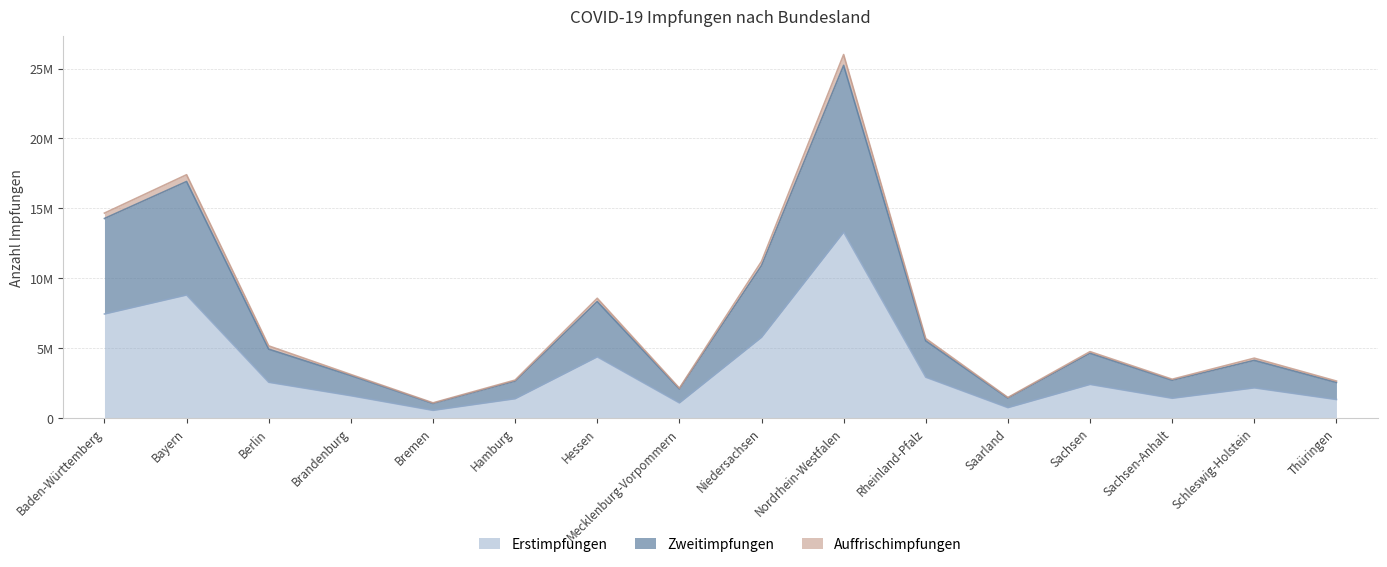

Reading right to left, list all the values displayed in this chart.

Erstimpfungen: 1327375	2163131	1419609	2410714	748793	2924746	13305029	5781242	1089094	4382906	1386537	554557	1601478	2562556	8805281	7446393
Zweitimpfungen: 2548617	4127151	2706622	4638495	1430795	5522666	25230834	10906102	2085272	8333691	2643985	1047529	3043990	4929740	16922568	14277063
Auffrischimpfungen: 2647777	4285047	2778391	4751980	1471749	5688794	26003808	11206086	2138195	8569719	2716817	1088088	3116419	5162519	17407355	14661198